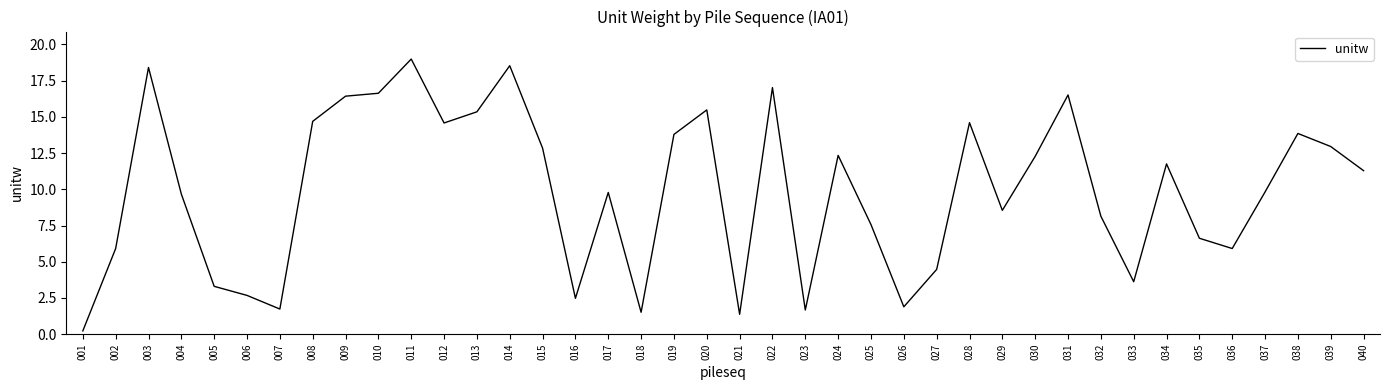

What is the difference between the maximum and minimum values?

18.8